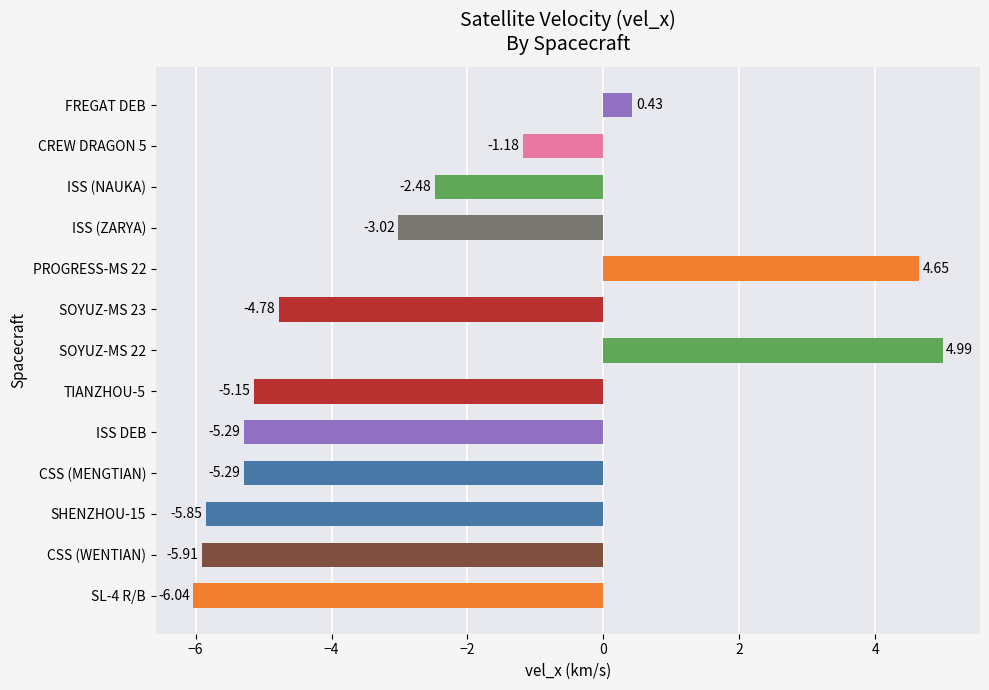

What is the change in value from TIANZHOU-5 to PROGRESS-MS 22?

+9.8